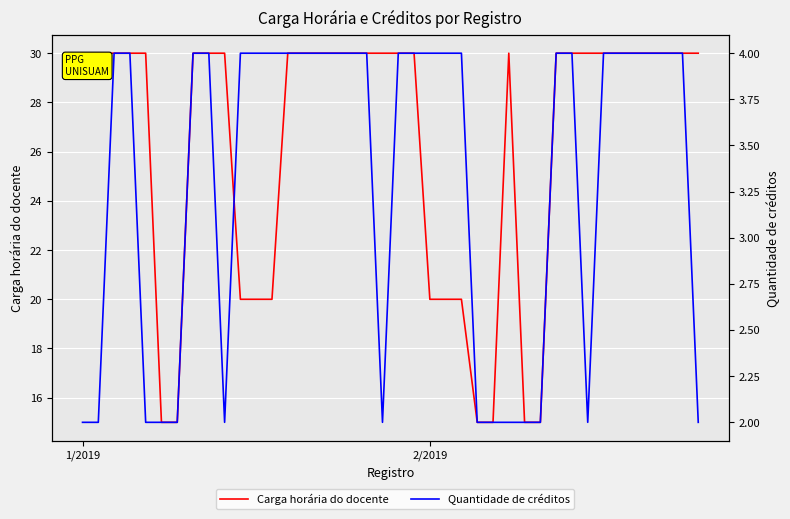

How many lines are shown in the chart?

2